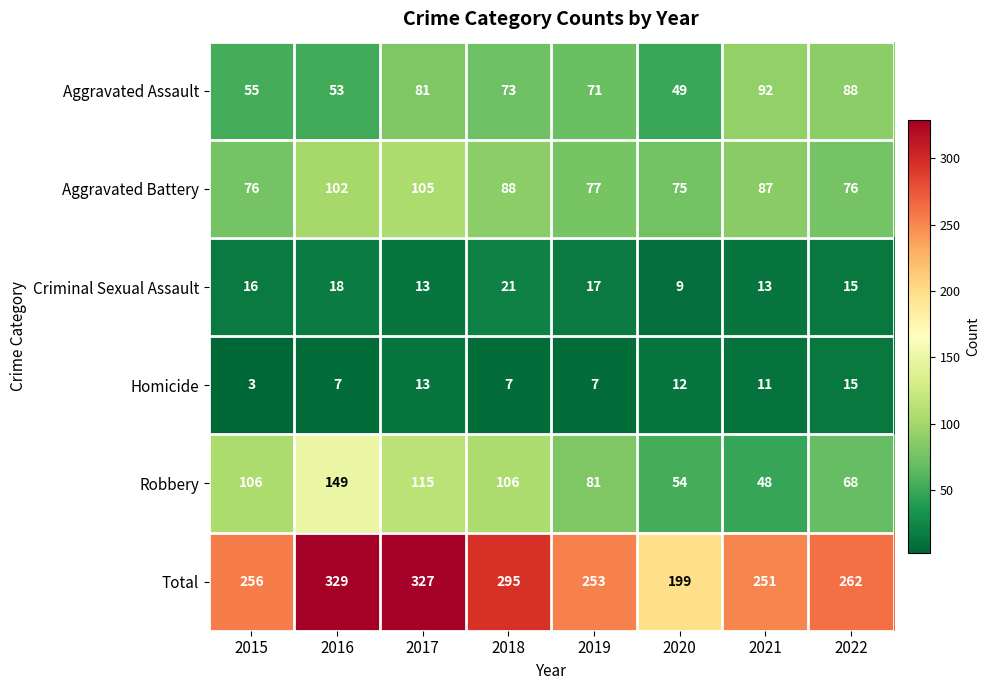

Which series has the widest spread of values?

Total